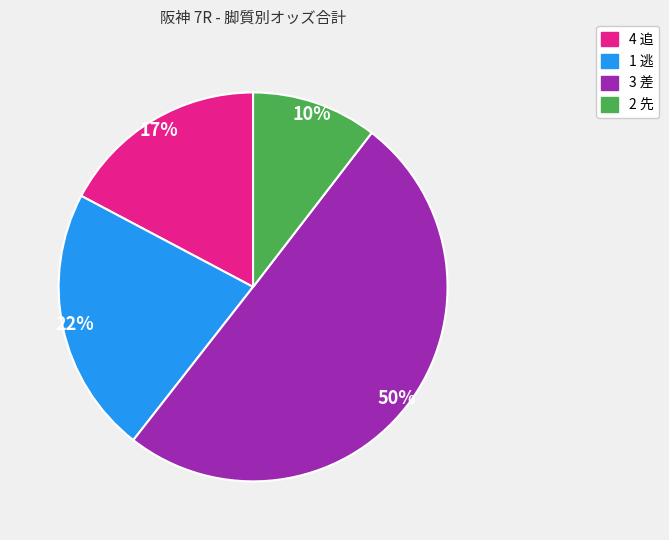

To the nearest percent, what is the difference between the largest and smallest slice percentages?

40%